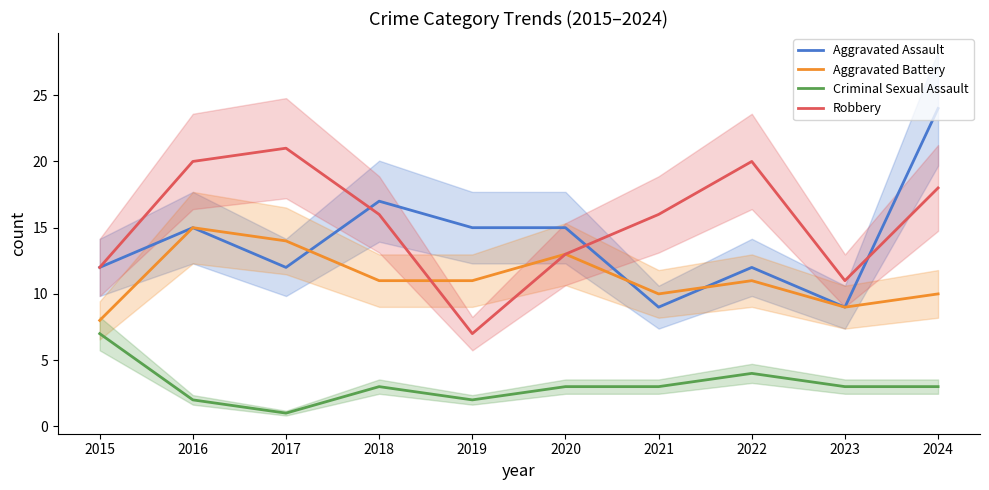

True or false: Aggravated Assault has more than 0 points higher than both neighbors.

True